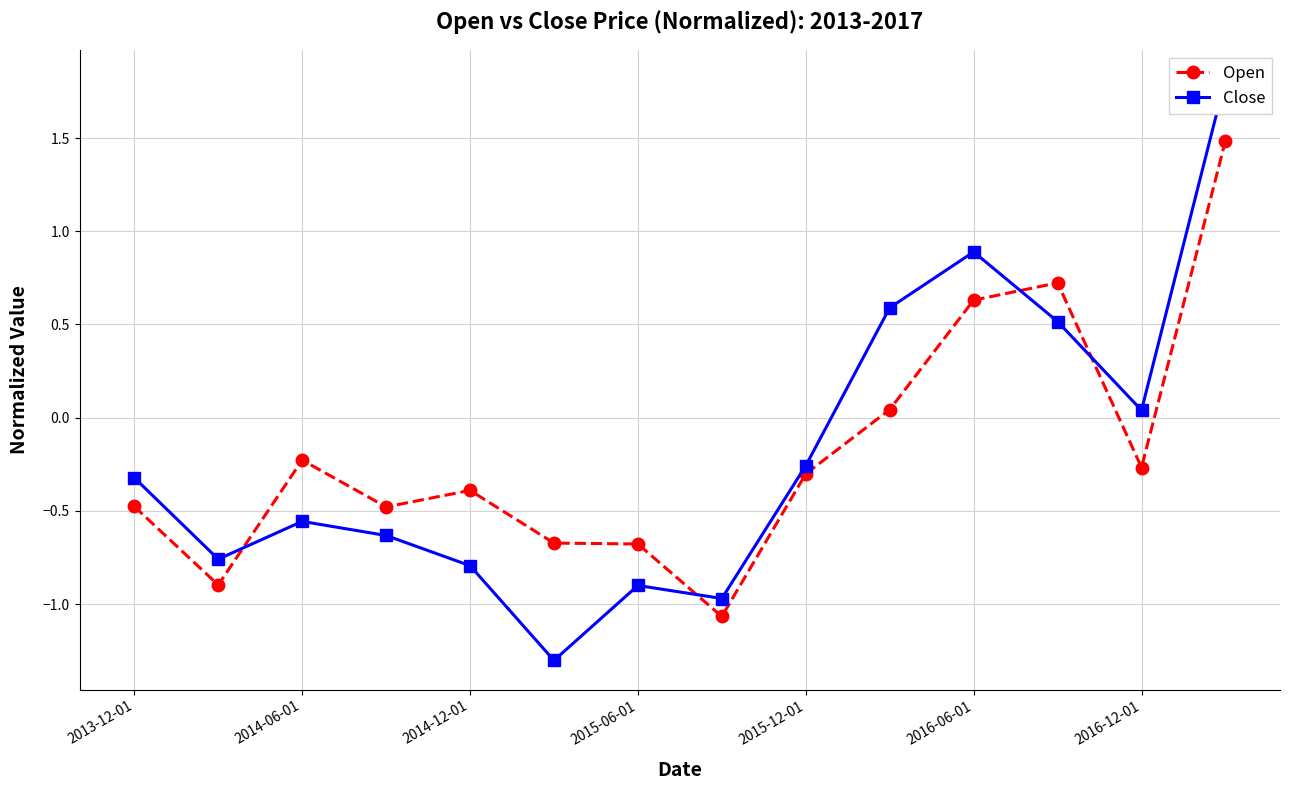

What are all the series names shown in the legend?

Open, Close